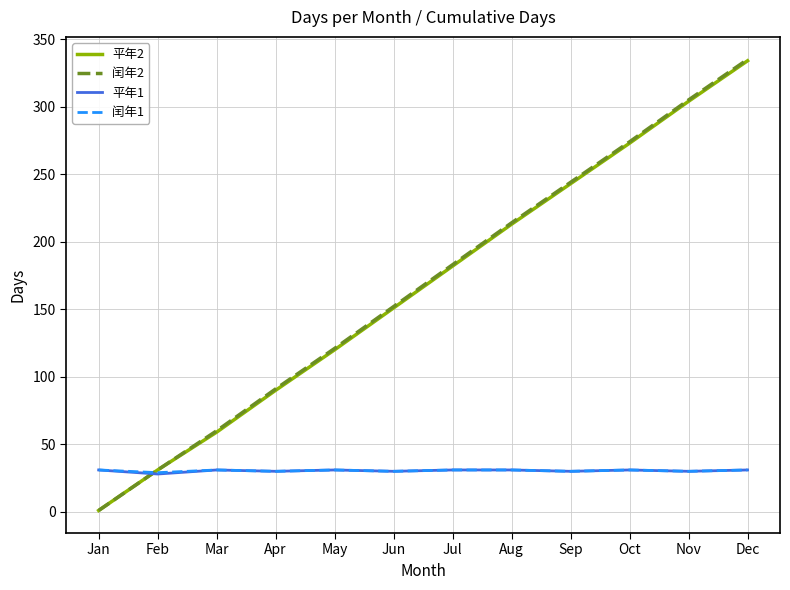

What is the total value across all series at Jul?

427